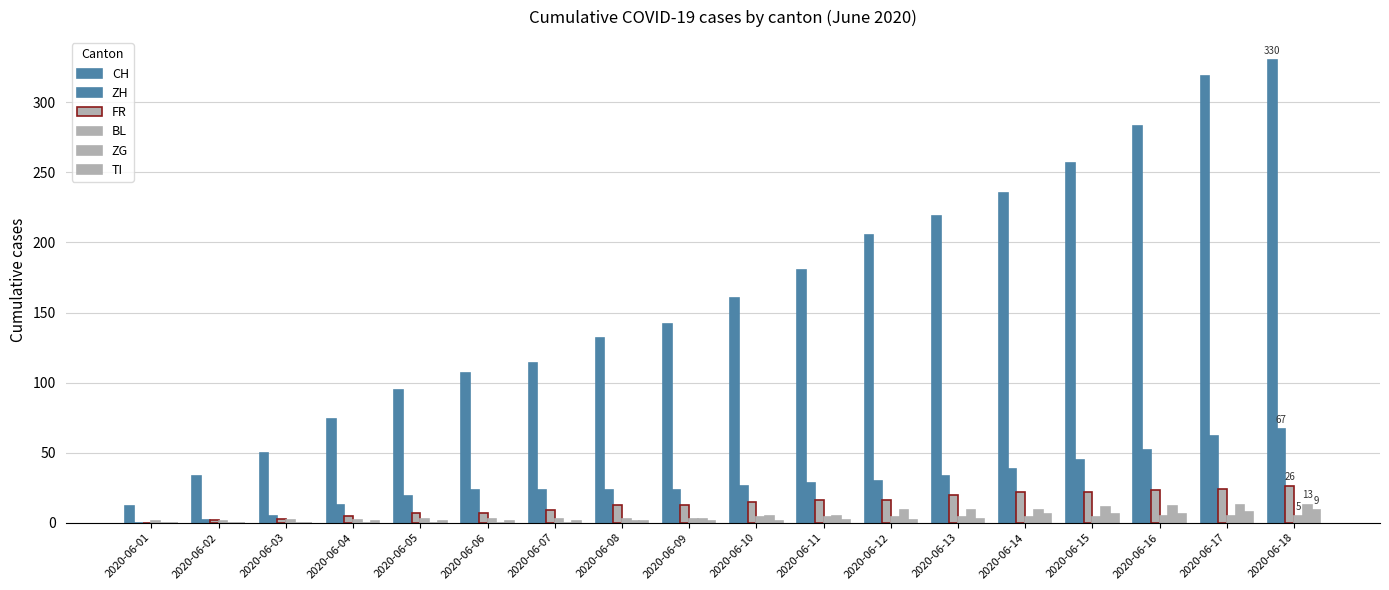

Does the chart contain stacked bars?

No